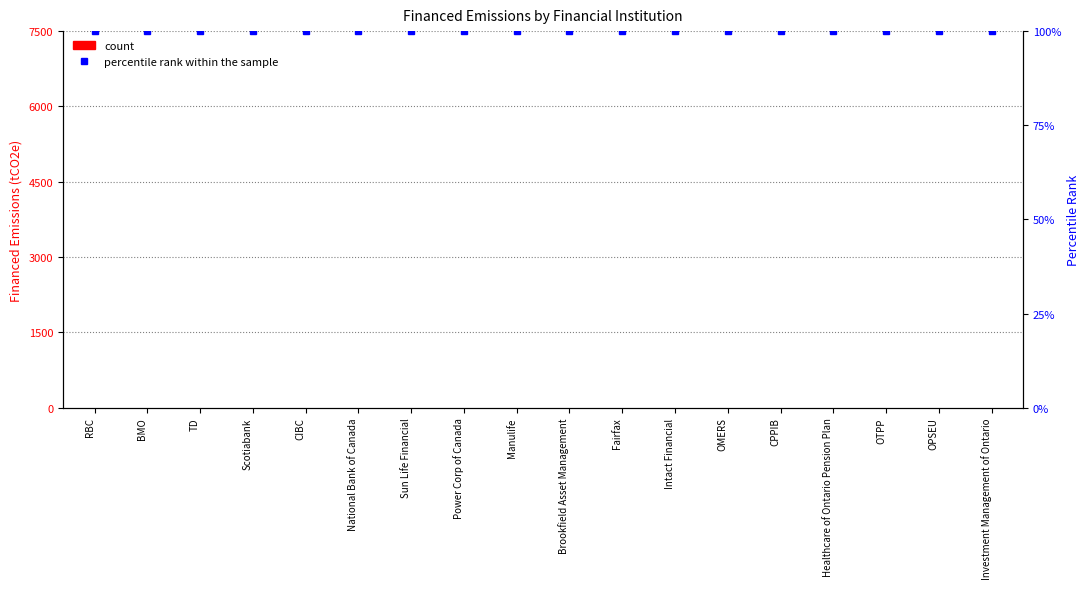

What is the sum of the percentile rank within the sample values at CIBC and Sun Life Financial?

200